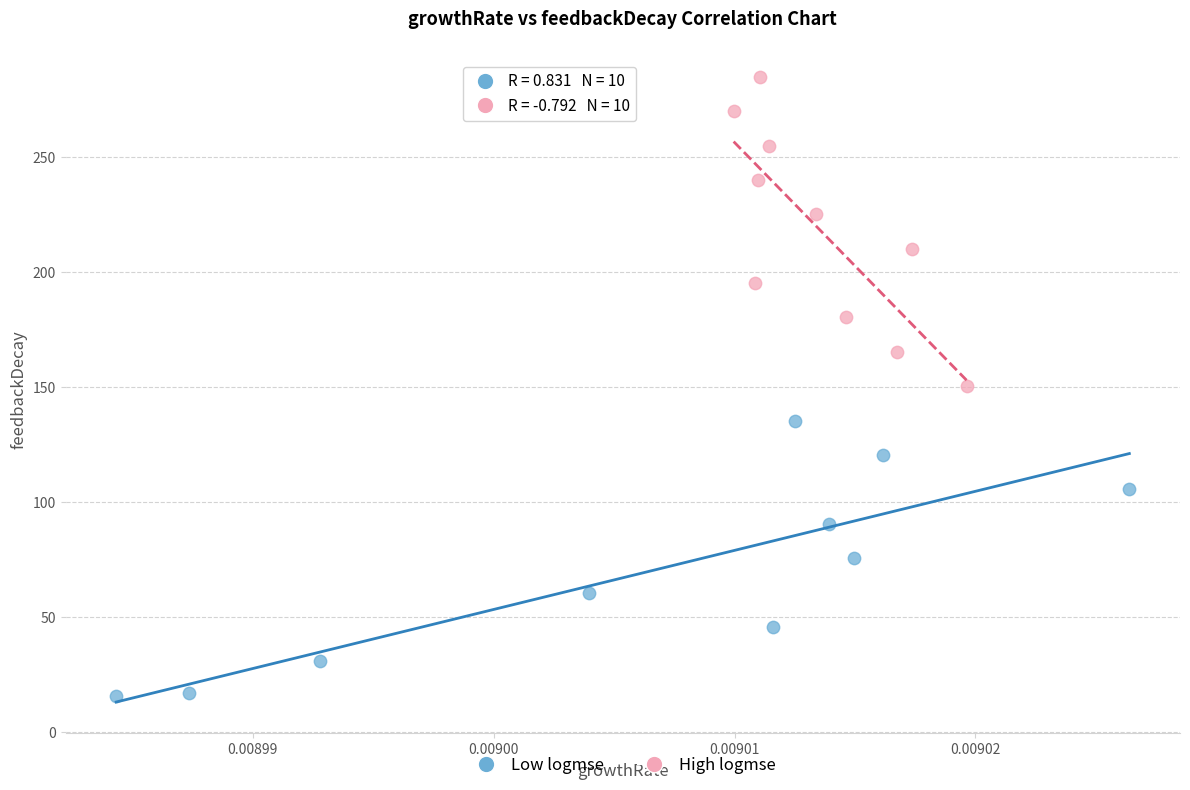

Which series has the widest spread of Y values?

High logmse